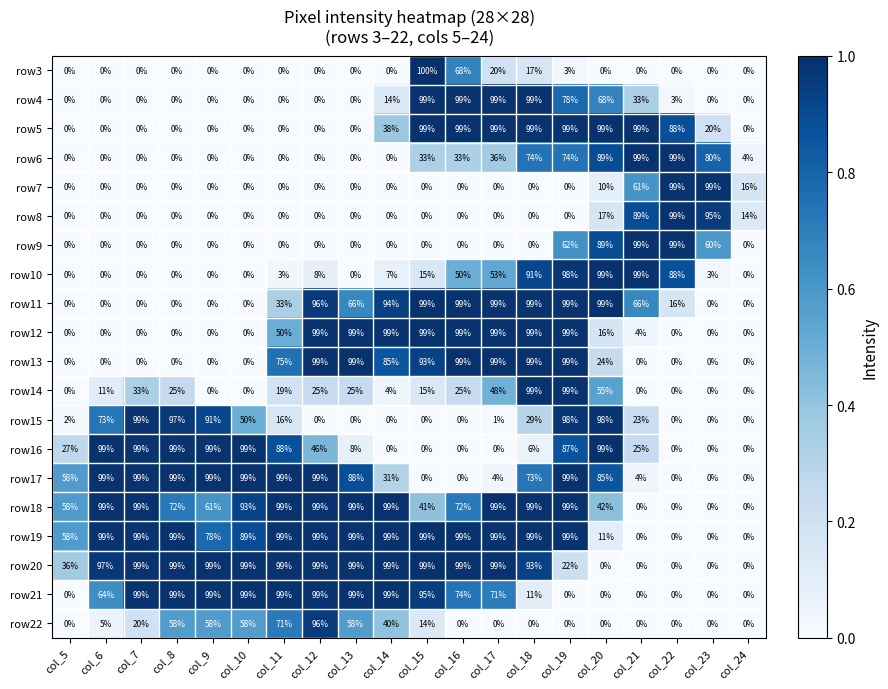

At which category is the sum across all series the highest?

col_19